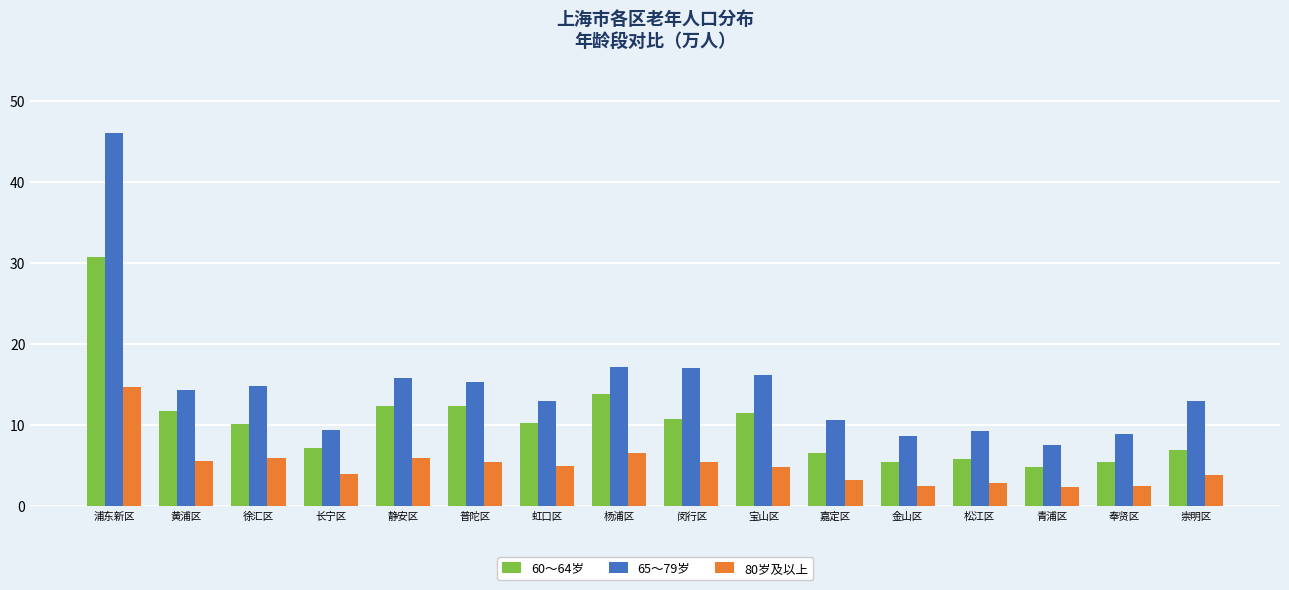

What is the label of the 8th bar from the left?

杨浦区